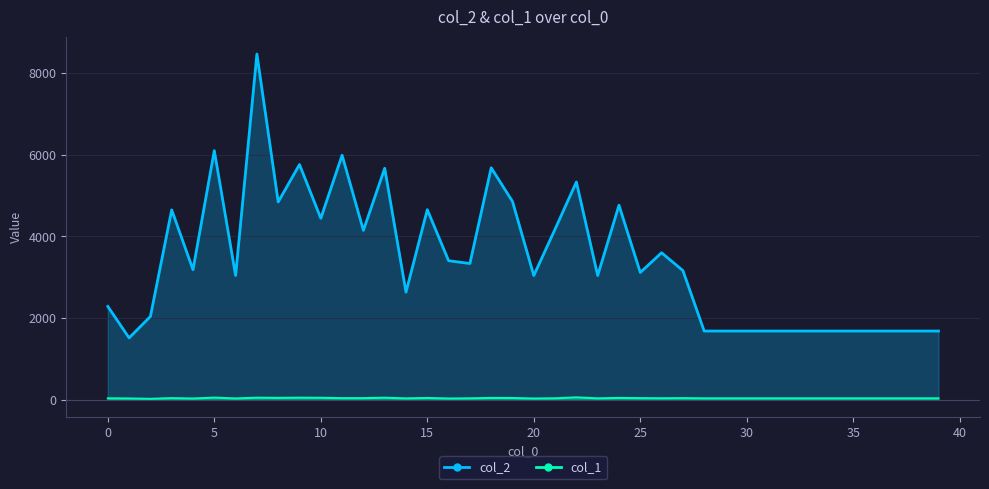

How many interior local valleys does the col_1 series have?

9